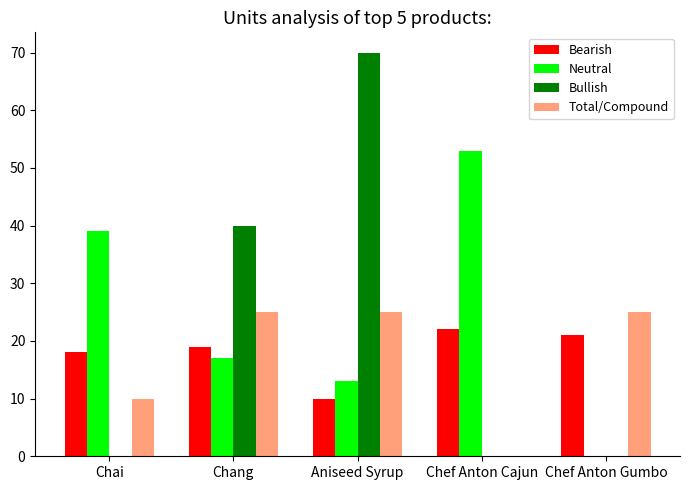

What are all the series names shown in the legend?

Bearish, Neutral, Bullish, Total/Compound